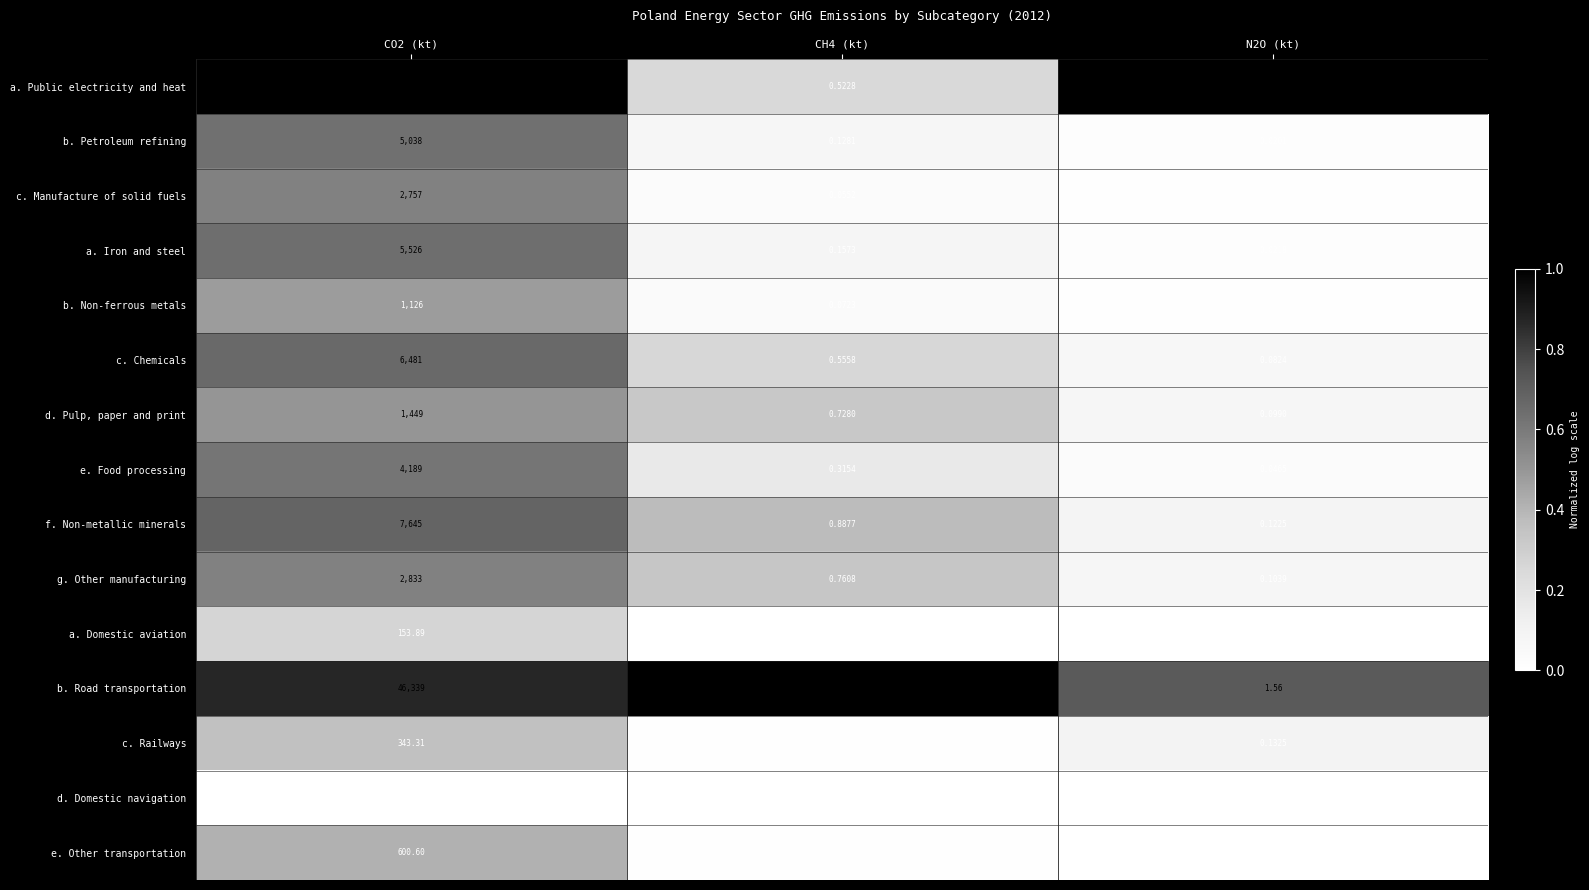

Which series has the largest range (max minus min)?

a. Public electricity and heat